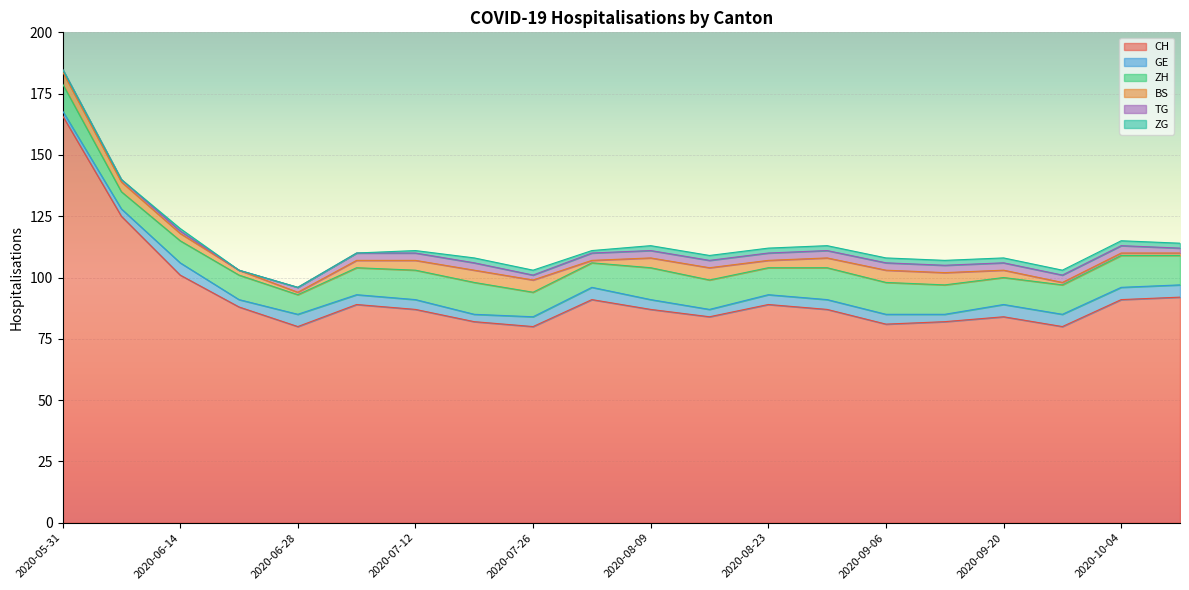

How many values in the ZH series exceed 12?

5